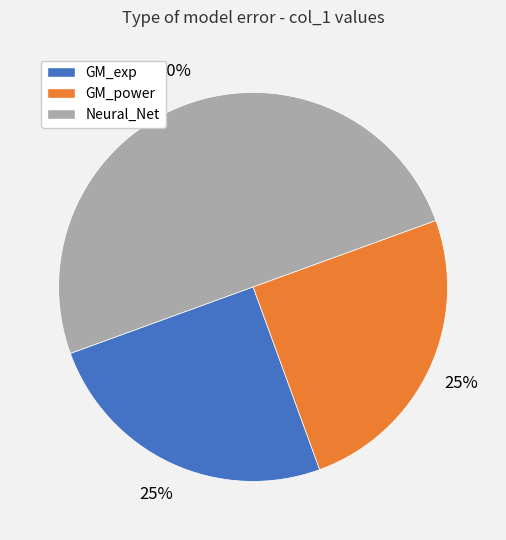

How many segments does this pie chart have?

3